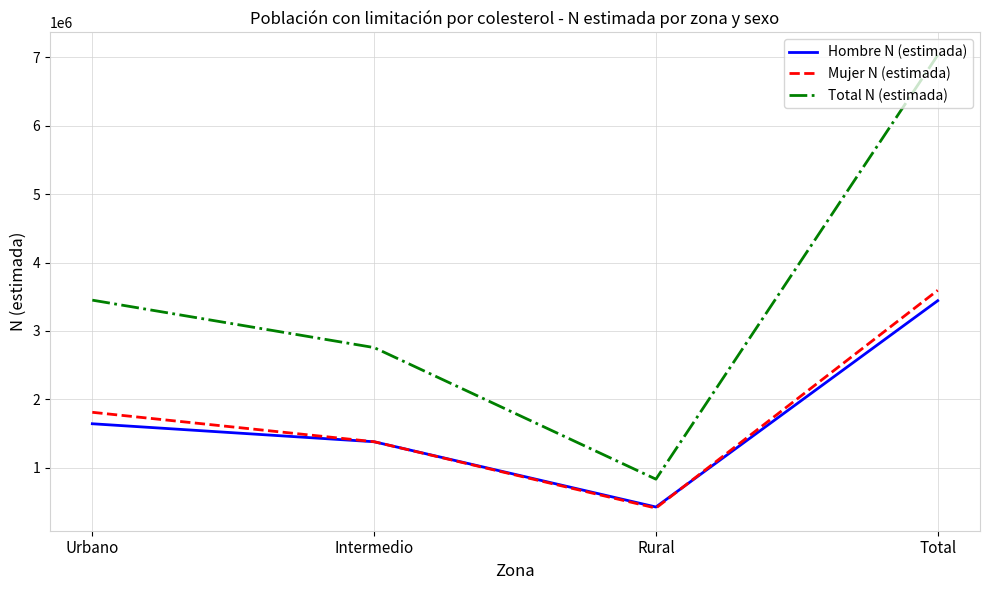

How many Total N (estimada) values are between 2755445 and 7034929?

3